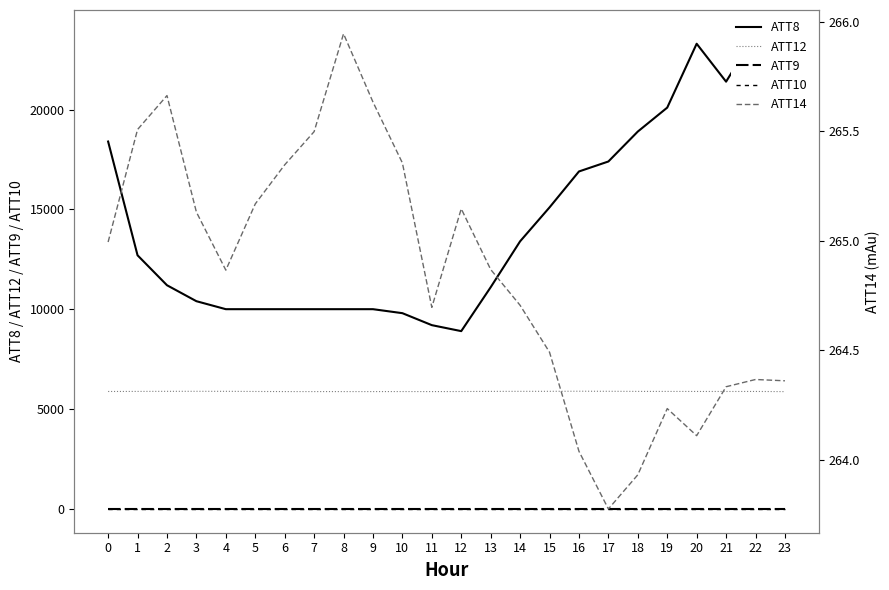

What is the difference between the highest and lowest values at 23?

21710.0